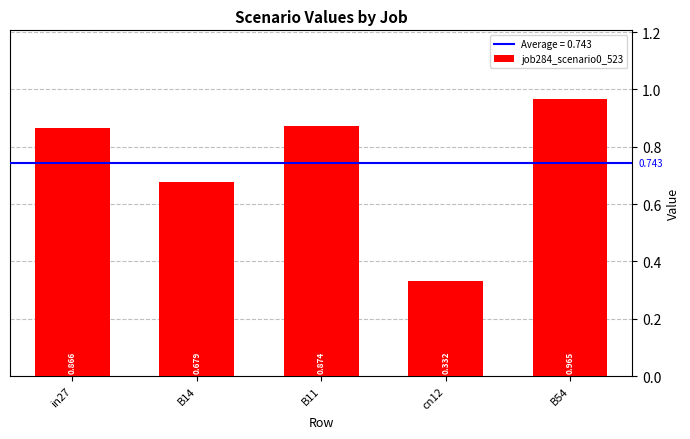

What is the sum of all values?

3.7